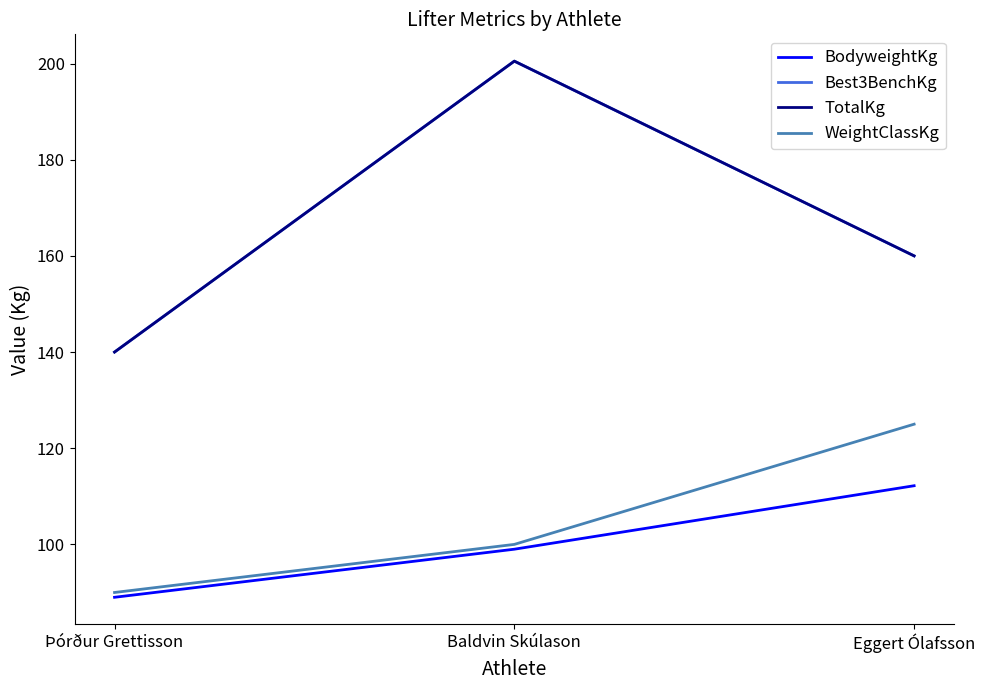

What is the total value across all series at Þórður Grettisson?

459.0